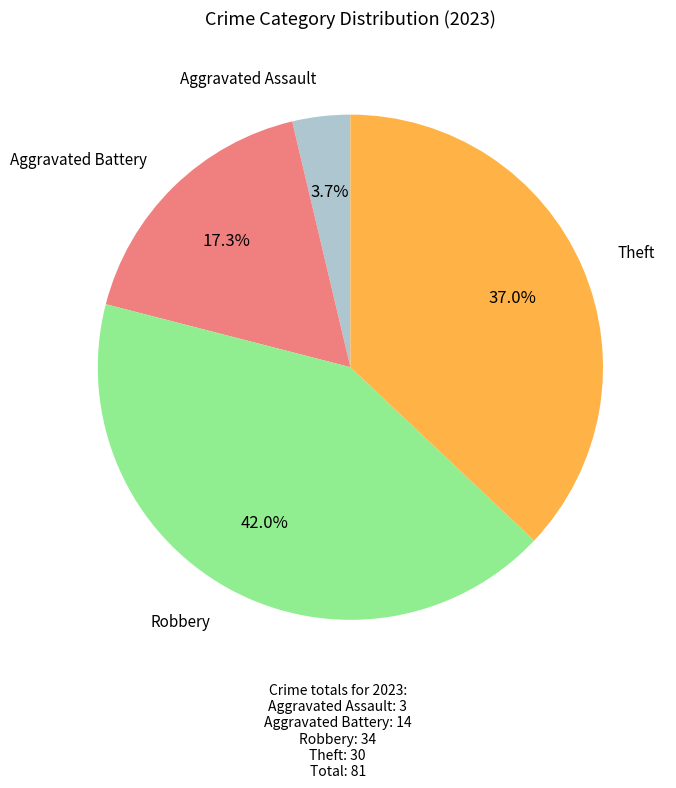

Is there any slice that represents more than half of the pie?

No